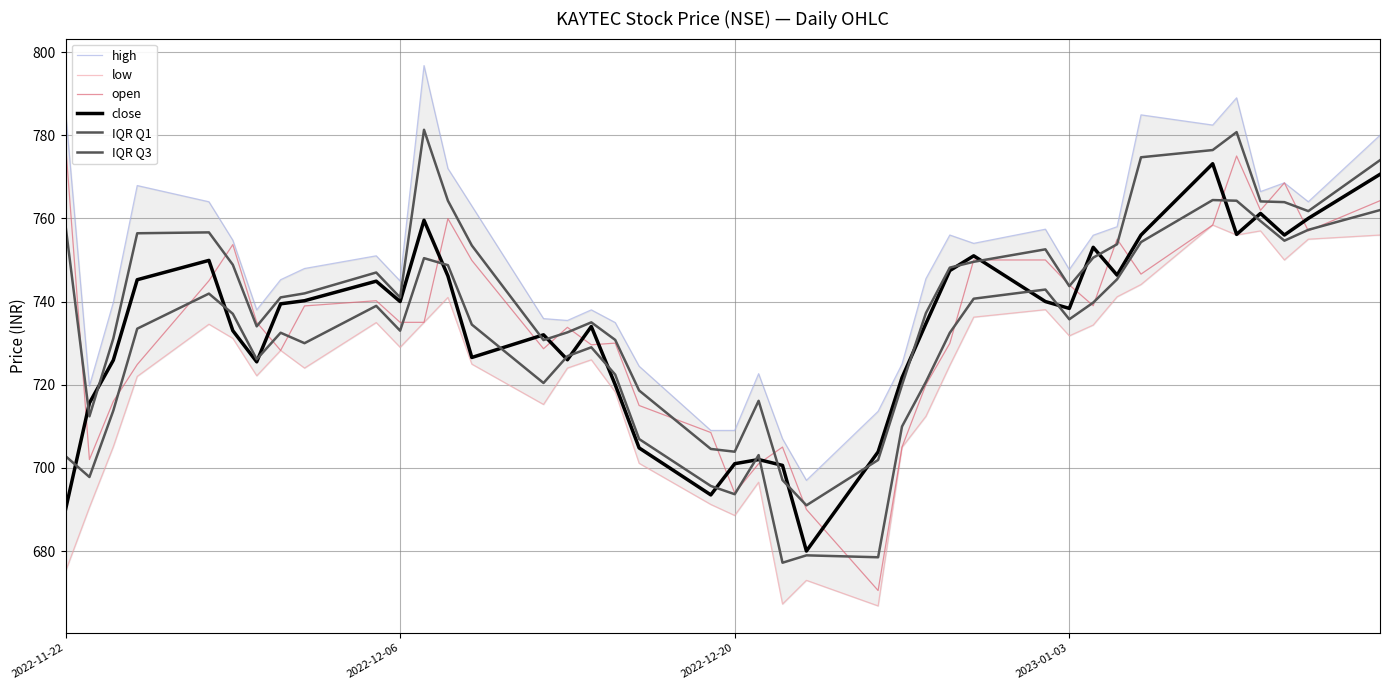

What is the lowest value of the open series?

670.5